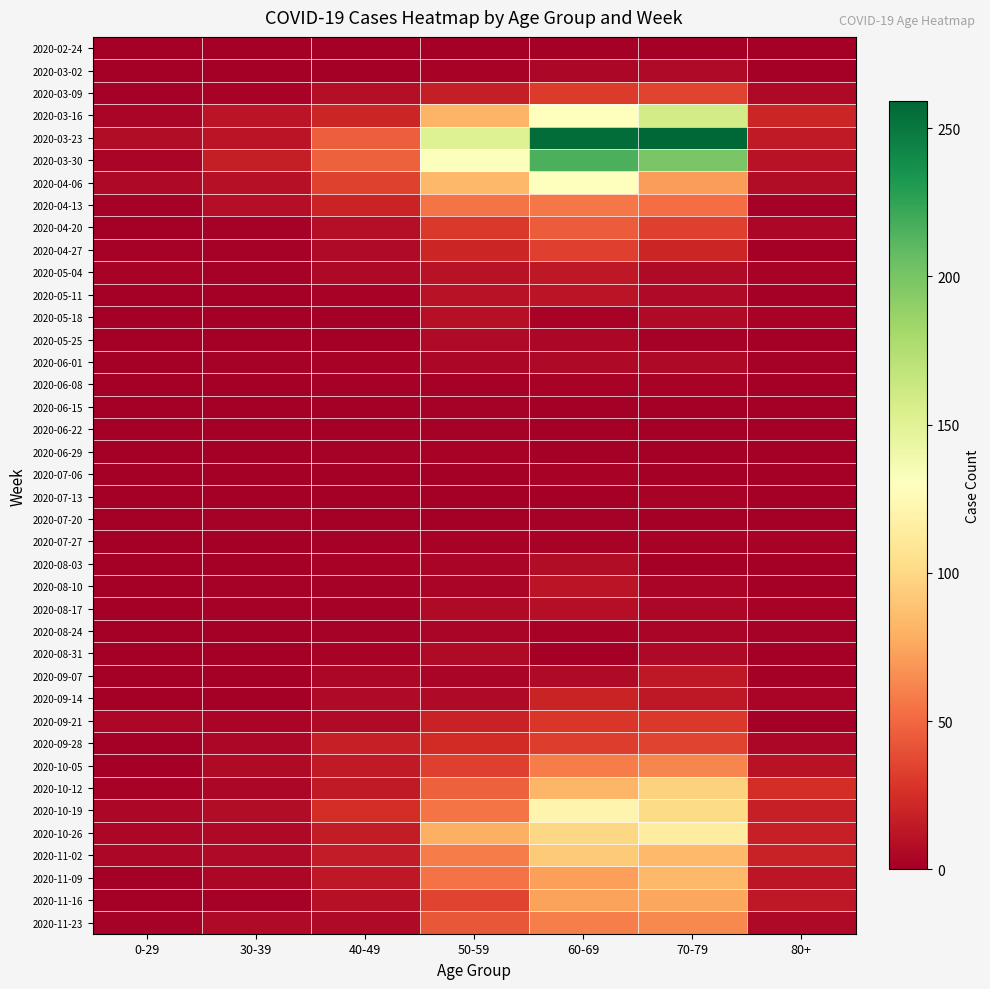

Rank the series by their maximum value, from highest to lowest.

2020-03-23, 2020-03-30, 2020-03-16, 2020-04-06, 2020-10-19, 2020-10-26, 2020-10-12, 2020-11-02, 2020-11-09, 2020-11-16, 2020-11-23, 2020-10-05, 2020-04-13, 2020-04-20, 2020-03-09, 2020-09-28, 2020-04-27, 2020-09-21, 2020-09-14, 2020-05-04, 2020-09-07, 2020-05-11, 2020-08-10, 2020-05-18, 2020-08-17, 2020-08-03, 2020-03-02, 2020-05-25, 2020-08-31, 2020-06-01, 2020-08-24, 2020-06-08, 2020-06-29, 2020-07-06, 2020-07-13, 2020-07-27, 2020-06-15, 2020-06-22, 2020-07-20, 2020-02-24